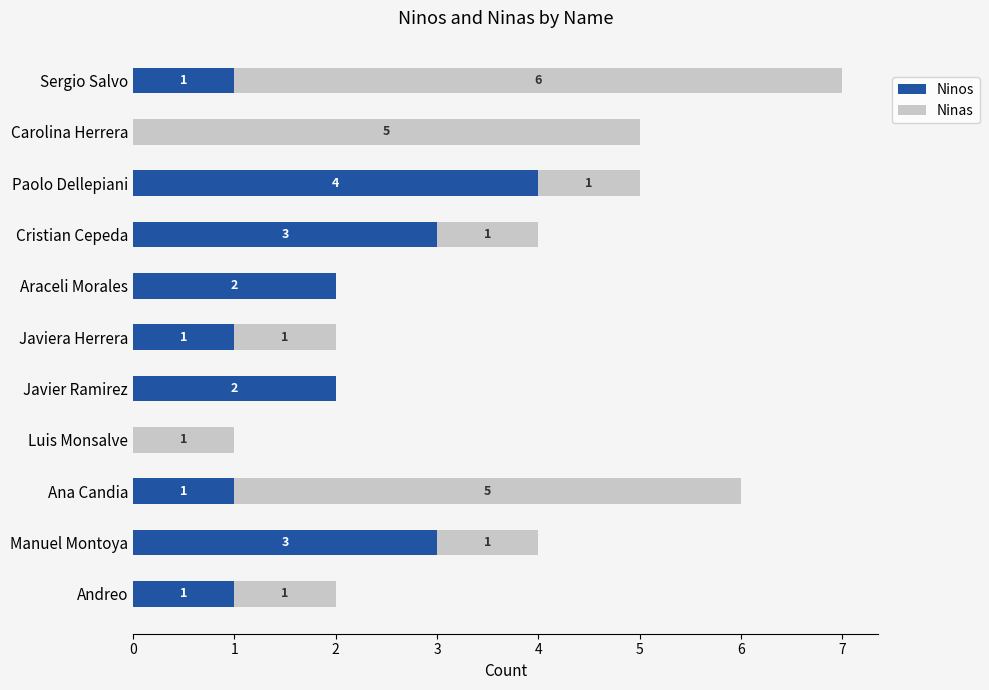

The Ninos series shows 5 at Cristian Cepeda. True or false?

False